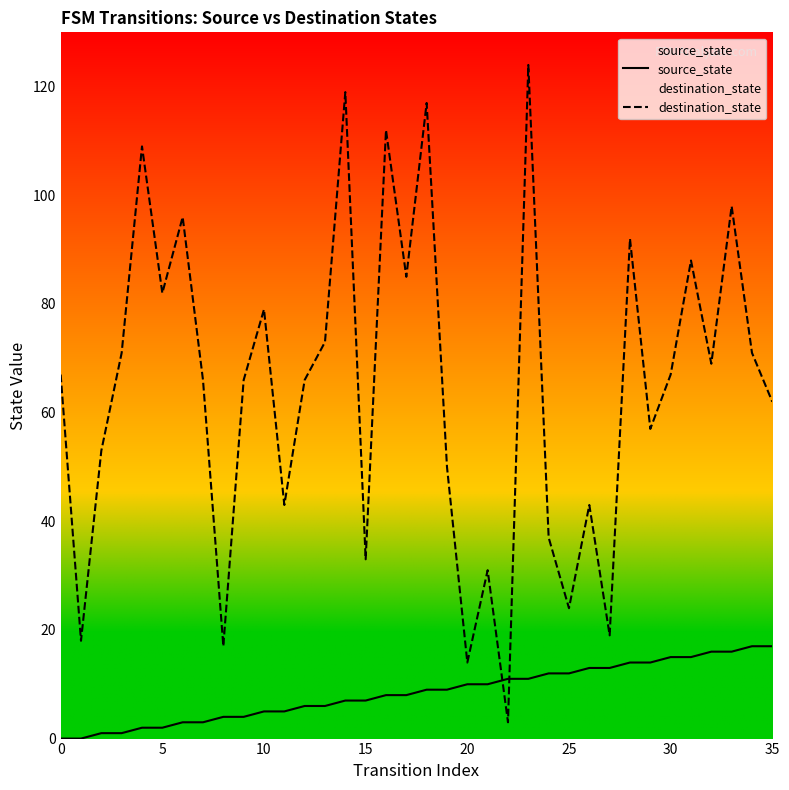

Is this an area chart (filled region under the line)?

No